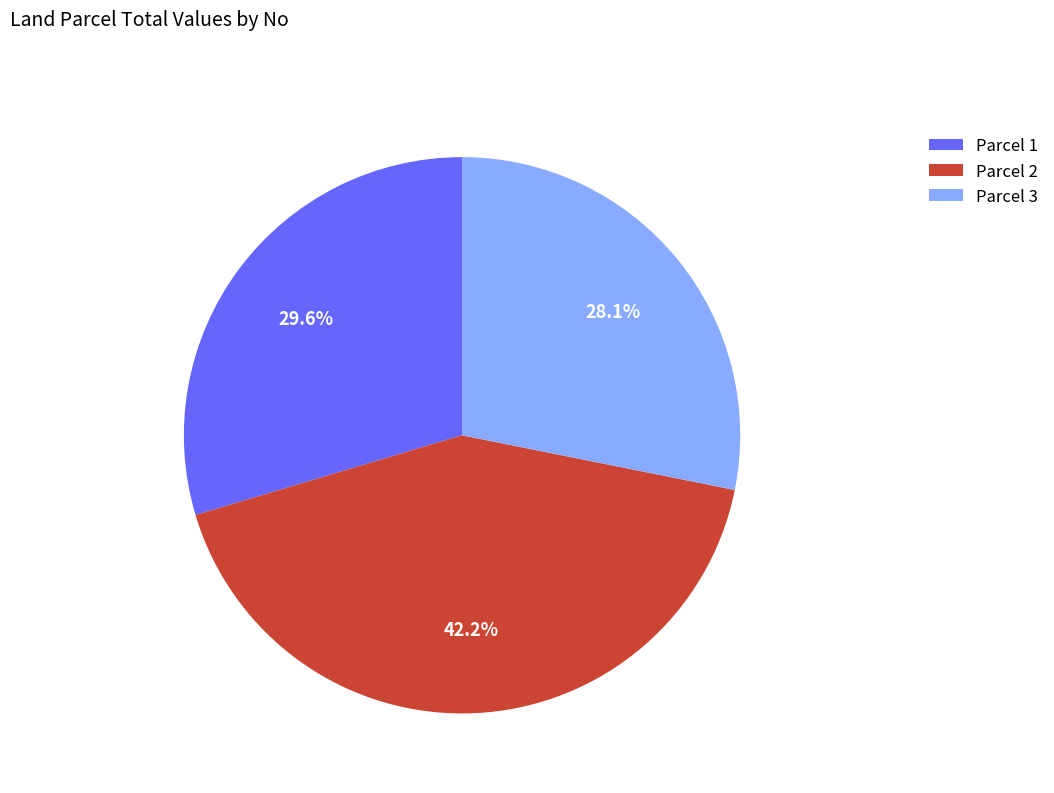

Count the number of slices in the pie.

3